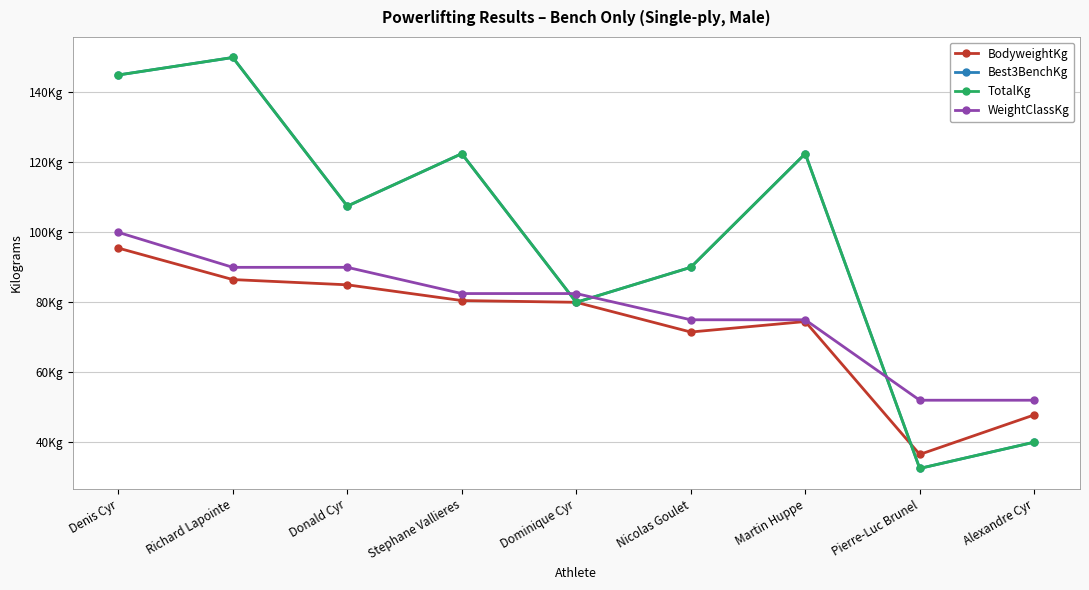

What position from the left is Stephane Vallieres?

4